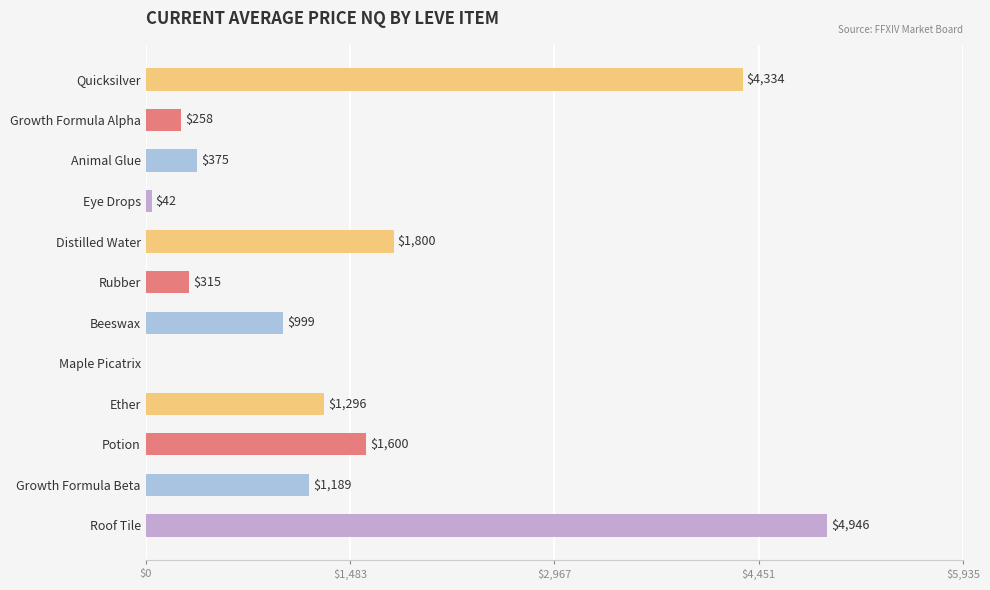

The value at Eye Drops is 42. True or false?

True